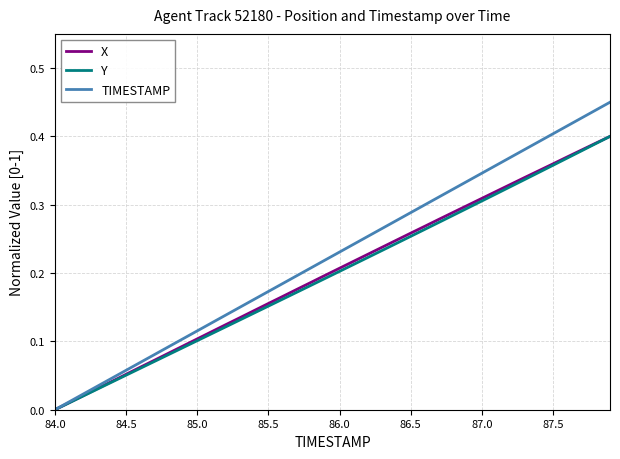

Which series has the largest total across all categories?

TIMESTAMP